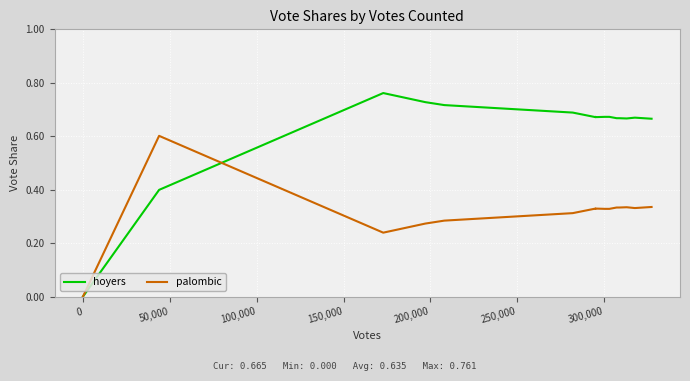

Which series has the widest spread of values?

hoyers